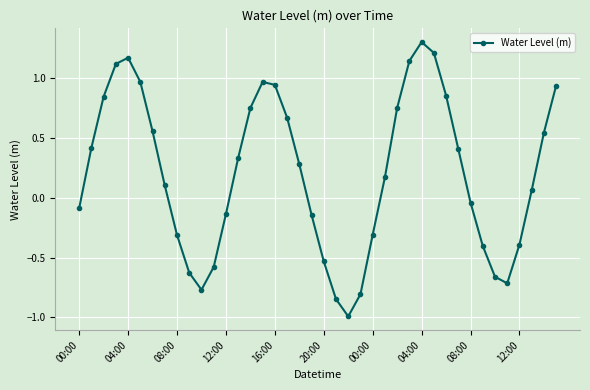

What is the sum of all values?

8.1